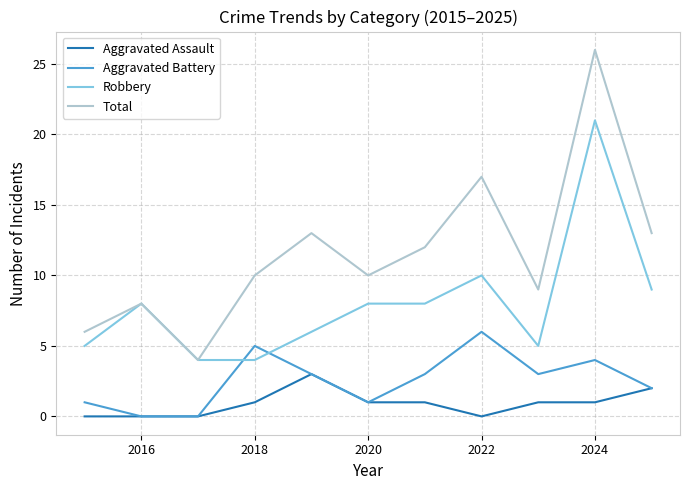

Does the chart have visible grid lines?

Yes